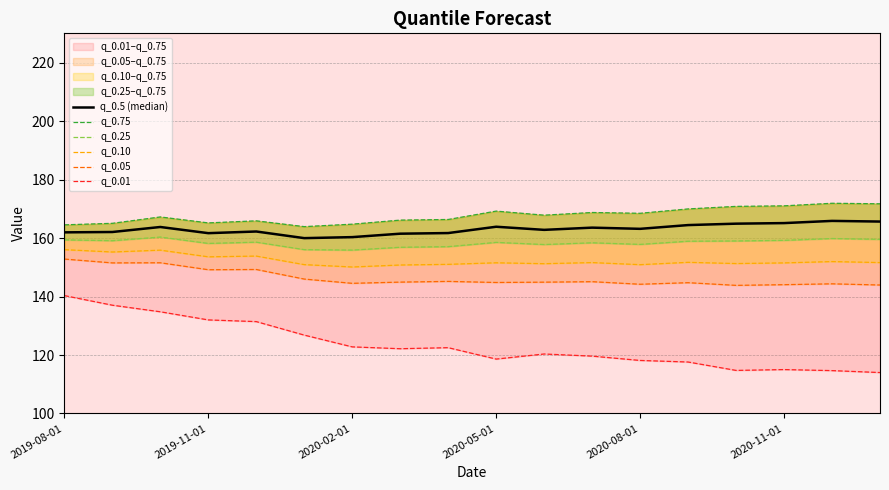

Does the chart have visible grid lines?

Yes